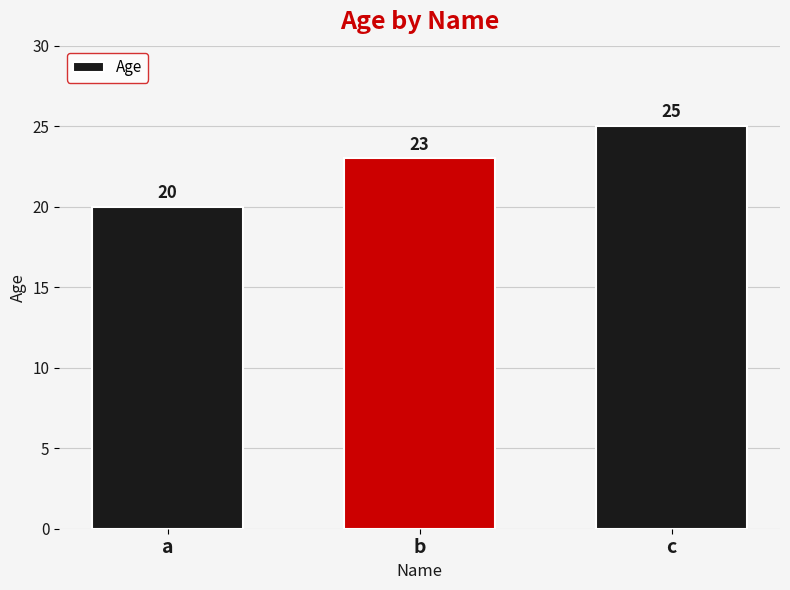

Count the number of categories in the chart.

3